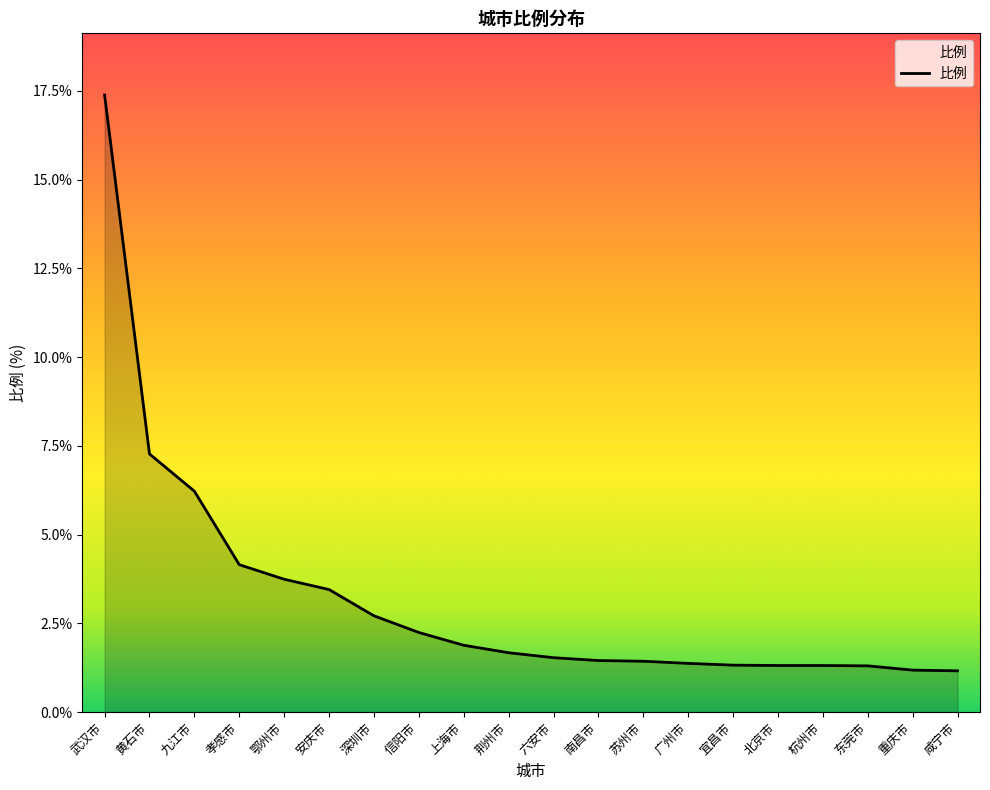

Is it true that the value at 信阳市 is 2.2?

True